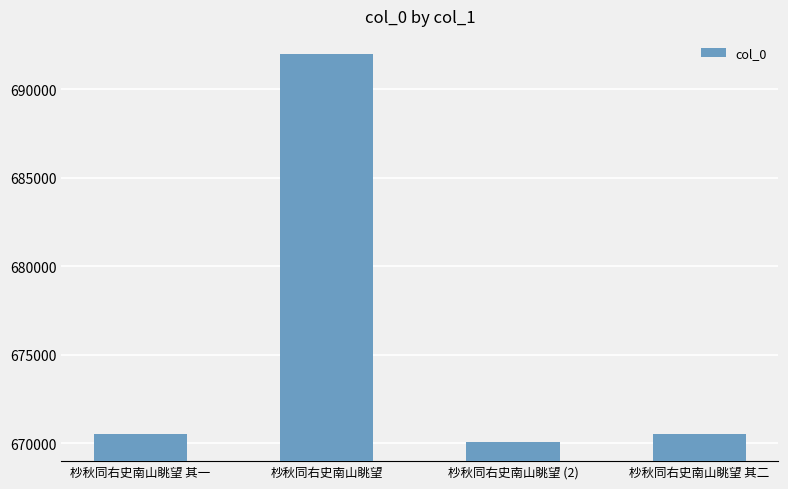

What is the value of the 2nd bar from the left?

691992